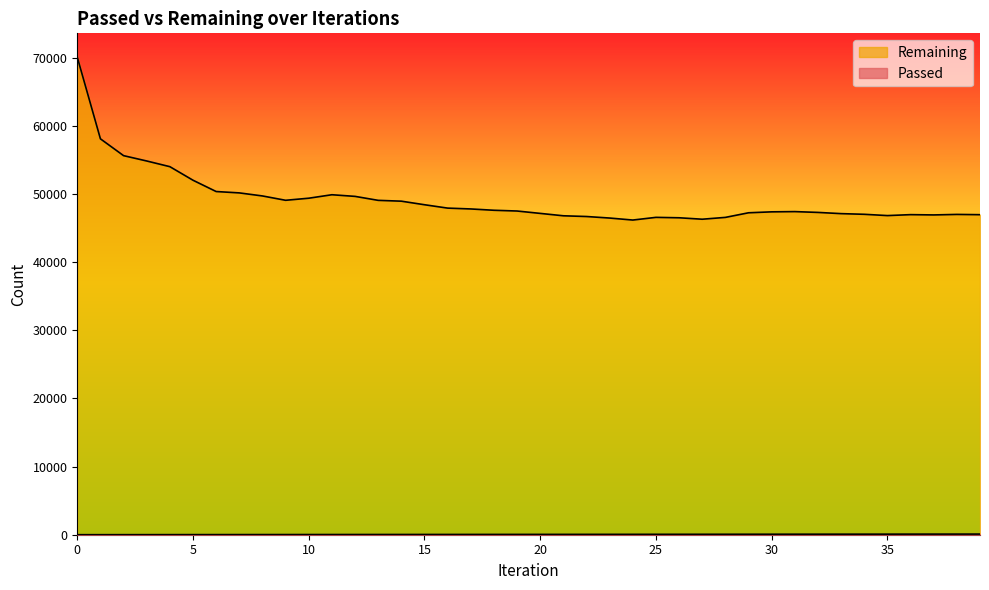

Does the chart have visible grid lines?

No